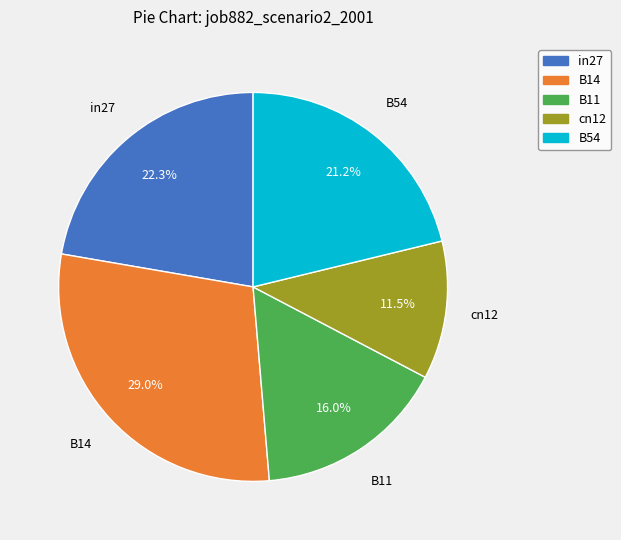

To the nearest percent, what is the average slice percentage?

20%